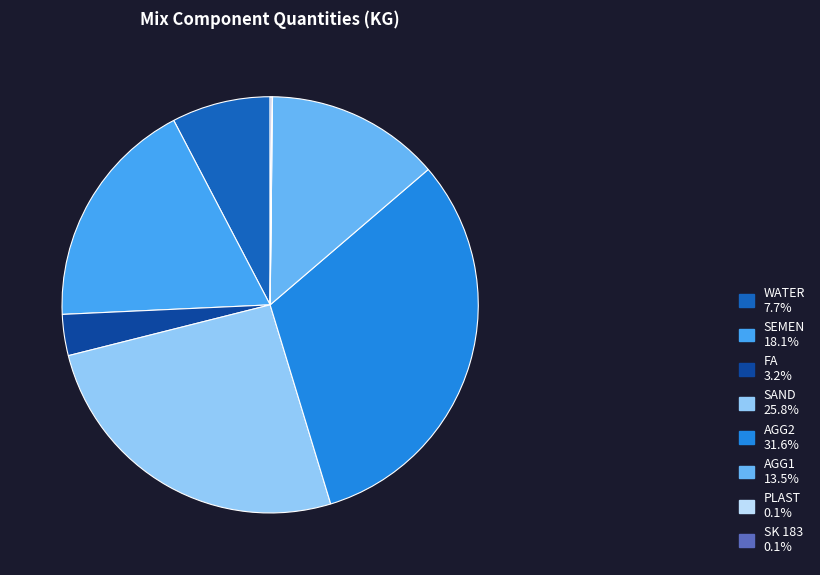

Rank the categories by value from highest to lowest.

AGG2, SAND, SEMEN, AGG1, WATER, FA, SK 183, PLAST